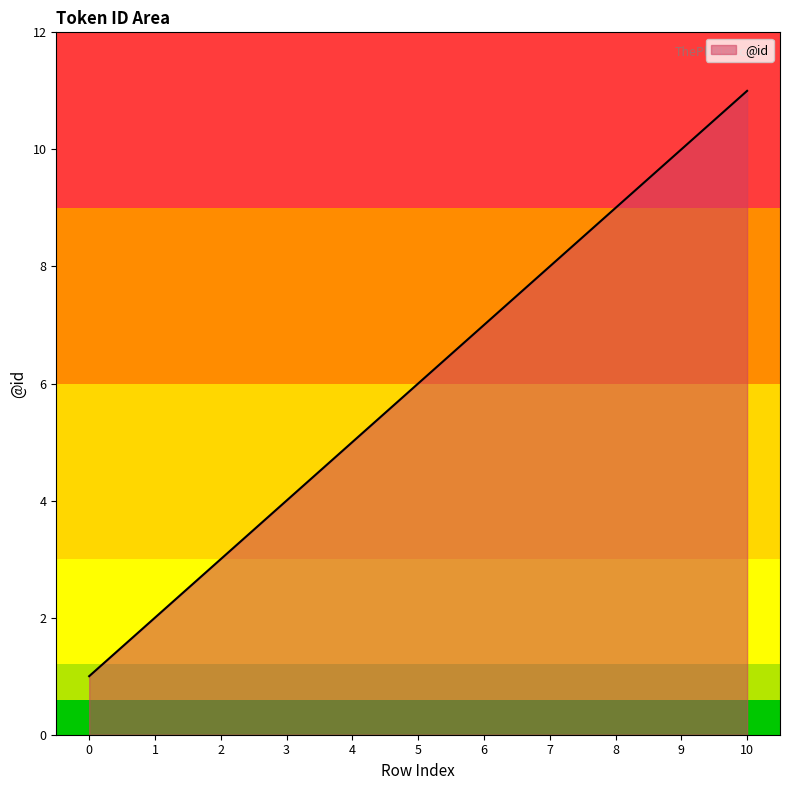

Rank the categories by value from highest to lowest.

10, 9, 8, 7, 6, 5, 4, 3, 2, 1, 0